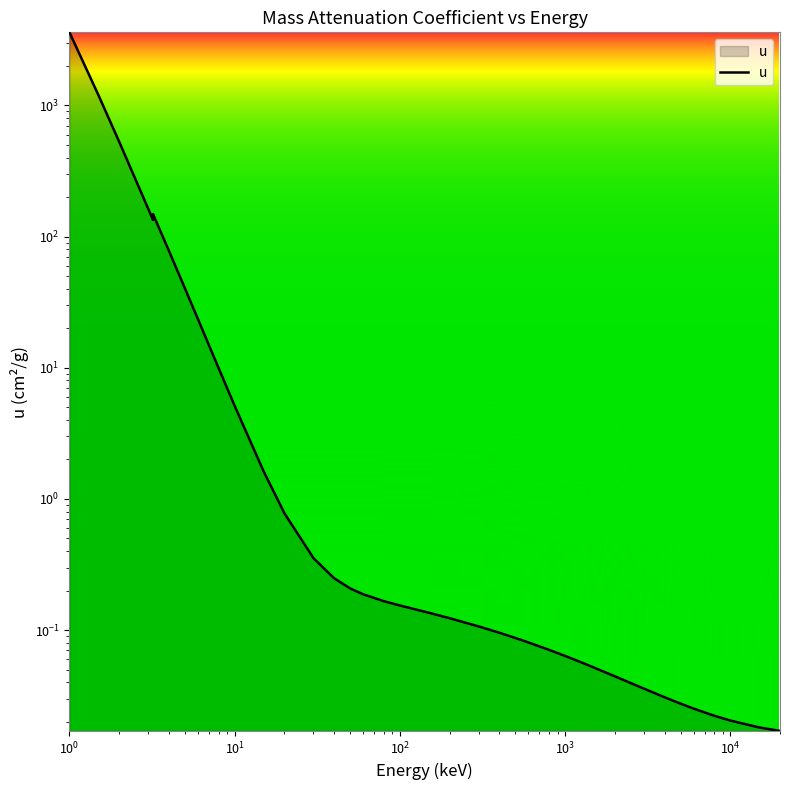

Count the number of categories in the chart.

38